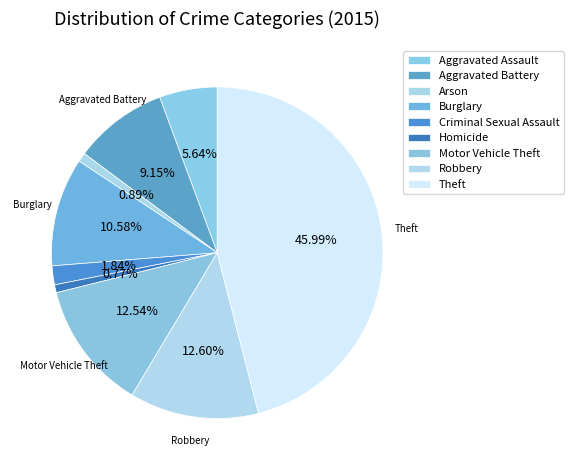

How many slices are in this pie chart?

9